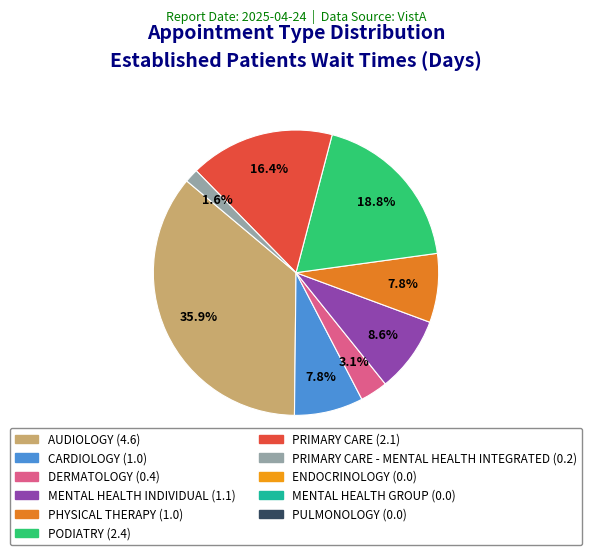

Is there any slice that represents more than half of the pie?

No